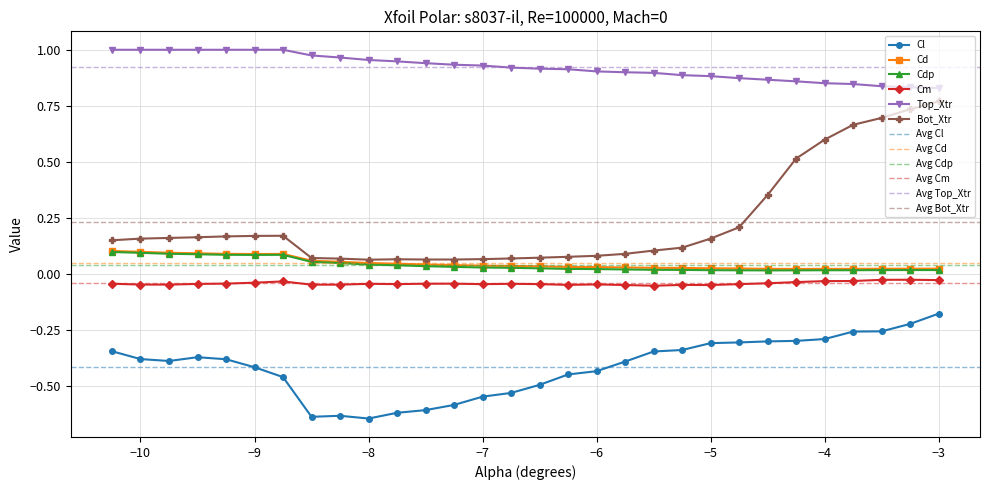

Which category has the highest value in the Cl series?

−3